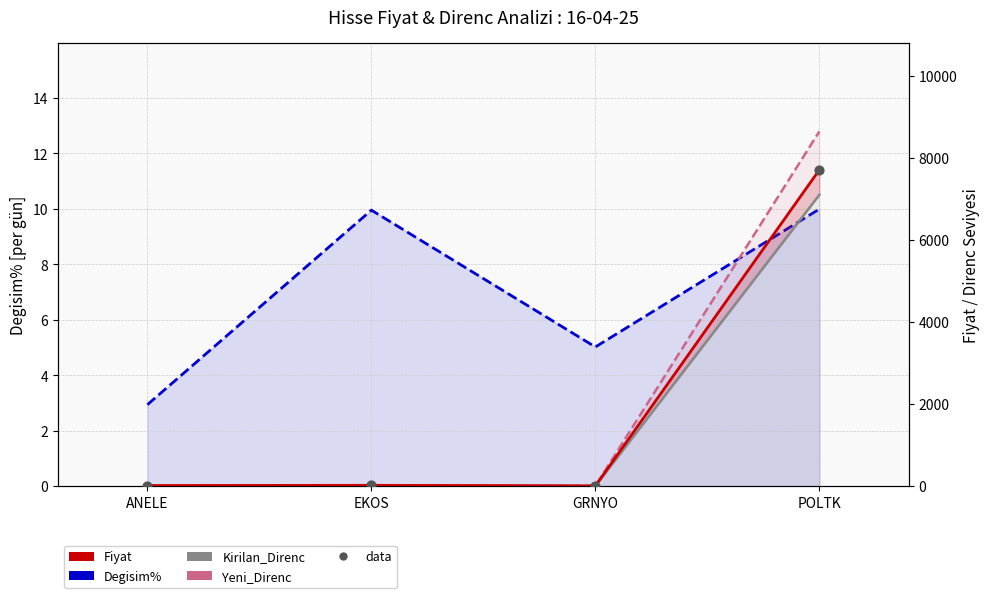

Which series has the largest Y range (max minus min)?

Yeni_Direnc